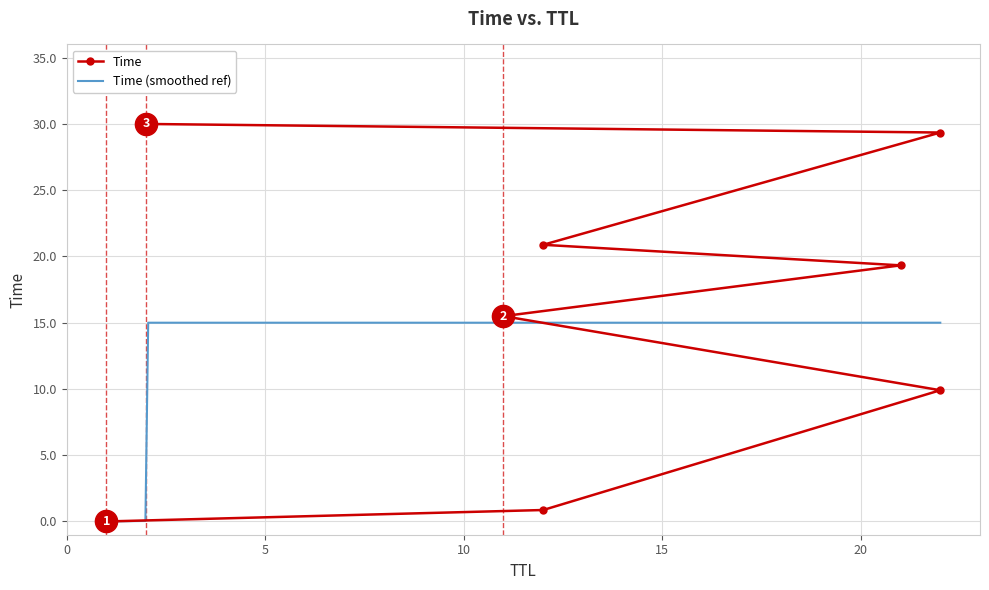

What is the difference between the maximum and minimum values?

30.0